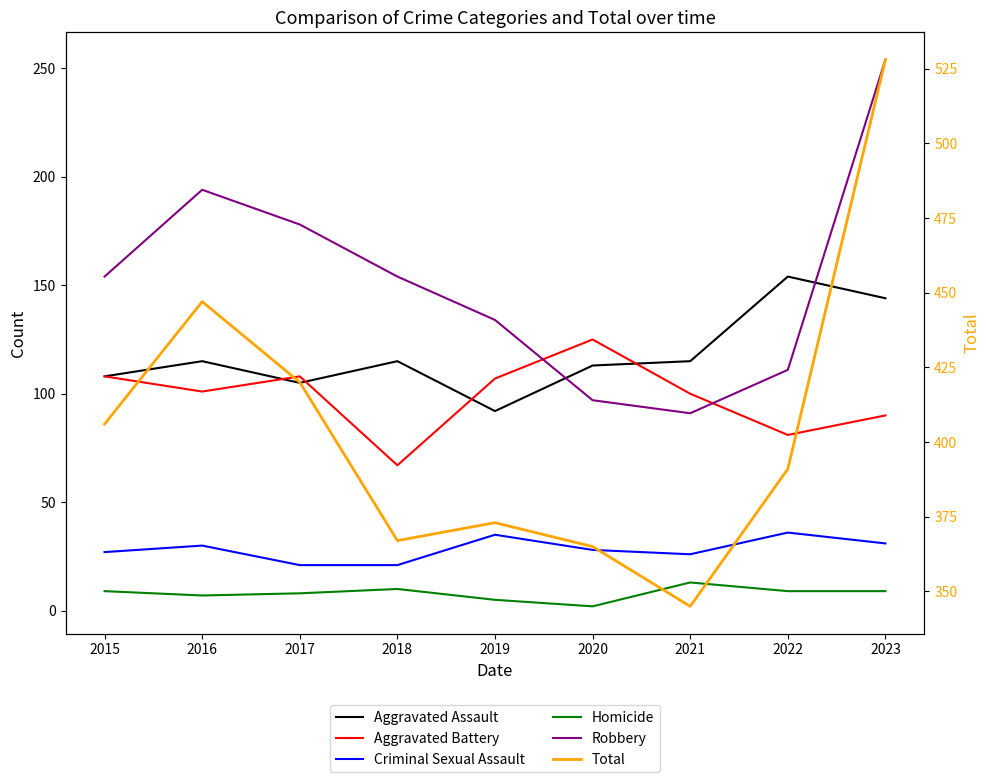

Reading left to right, transcribe all the data shown in this chart.

Aggravated Assault: 108	115	105	115	92	113	115	154	144
Aggravated Battery: 108	101	108	67	107	125	100	81	90
Criminal Sexual Assault: 27	30	21	21	35	28	26	36	31
Homicide: 9	7	8	10	5	2	13	9	9
Robbery: 154	194	178	154	134	97	91	111	254
Total: 406	447	420	367	373	365	345	391	528